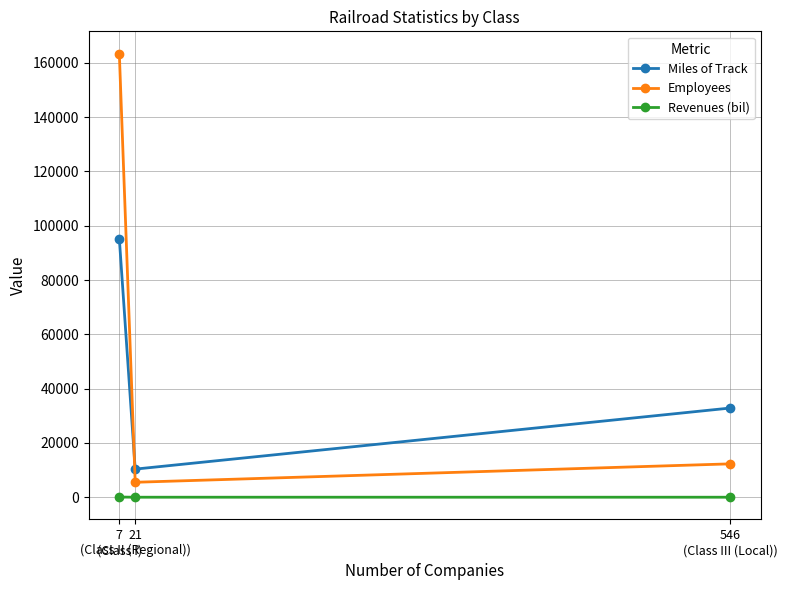

What is the difference between the Revenues (bil) values at 7
(Class I) and 21
(Class II (Regional))?

66.2